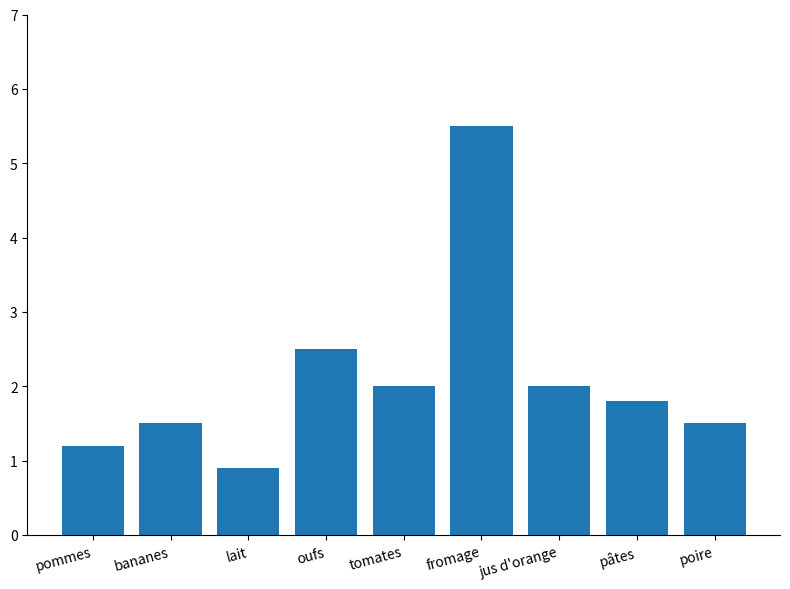

What is the maximum value shown in the chart?

5.5